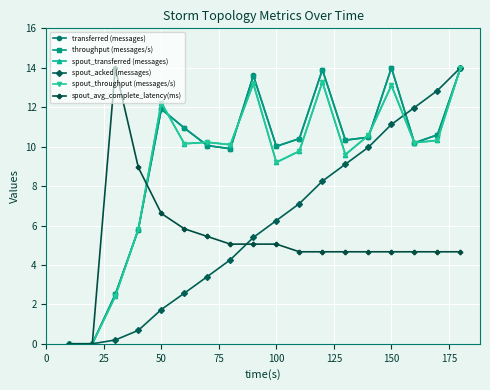

What is the value of the throughput (messages/s) point at the 6th from the left?

10.9